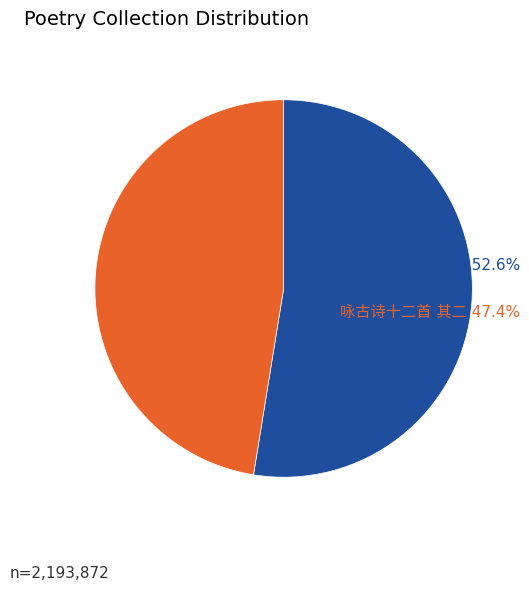

Count the number of slices in the pie.

2